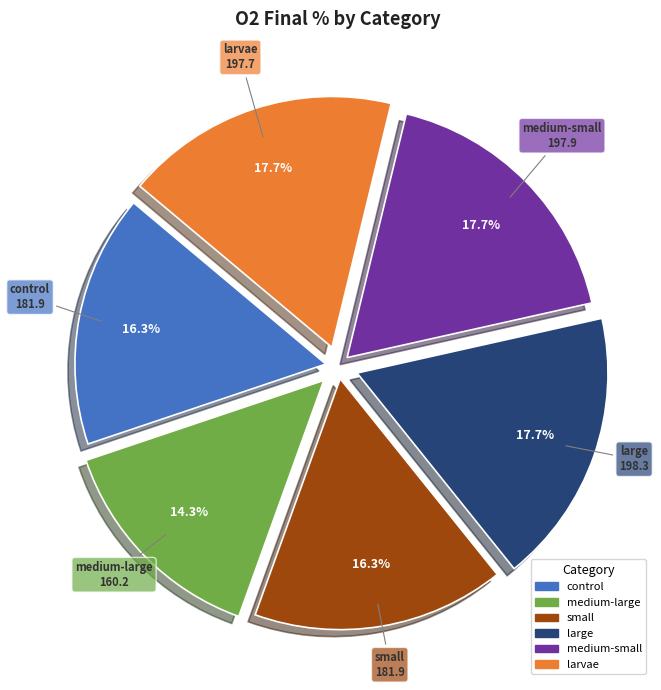

To the nearest percent, what portion does control represent?

16%